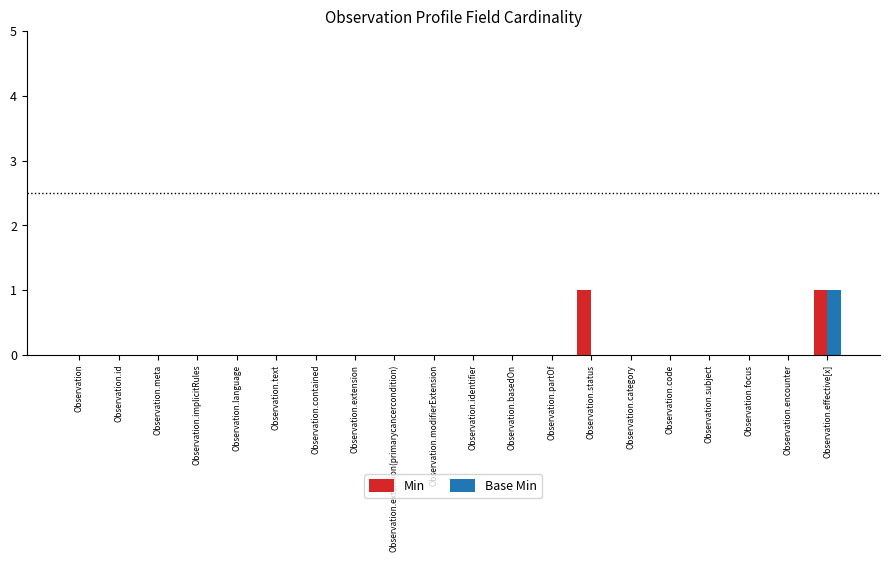

What is the maximum value shown in the chart?

1